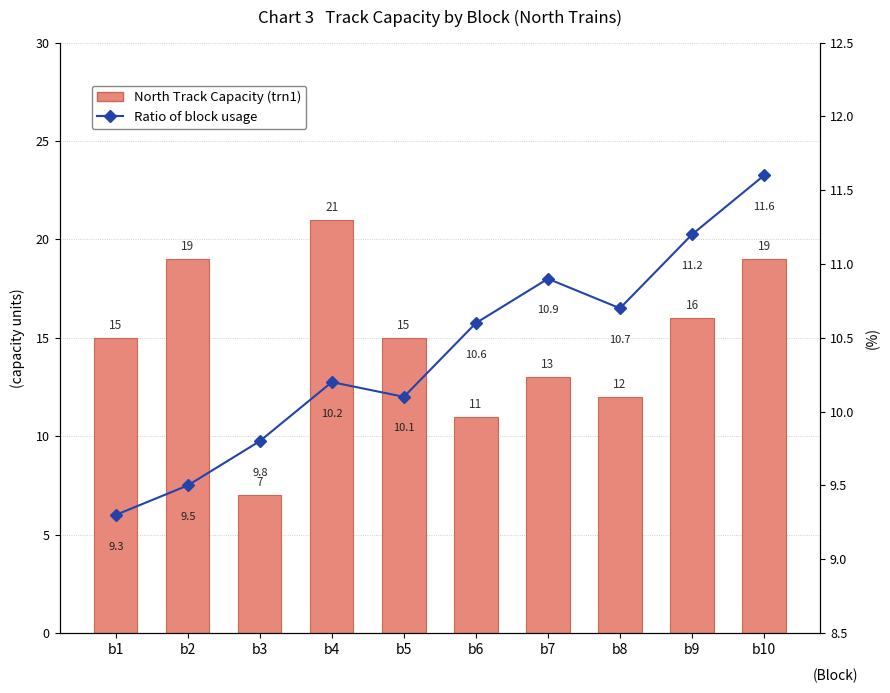

What is the total value across all series at b7?

23.9